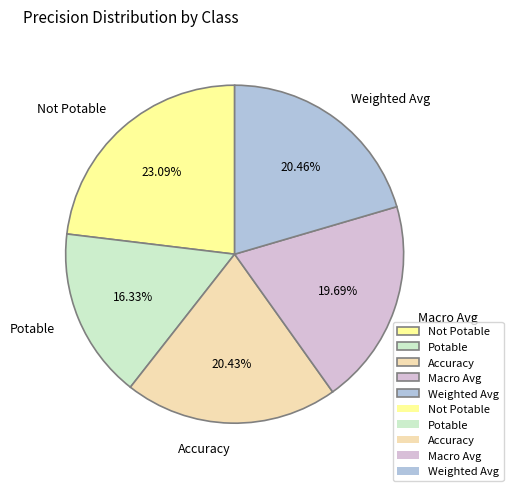

Which category has the smallest portion of the pie?

Potable